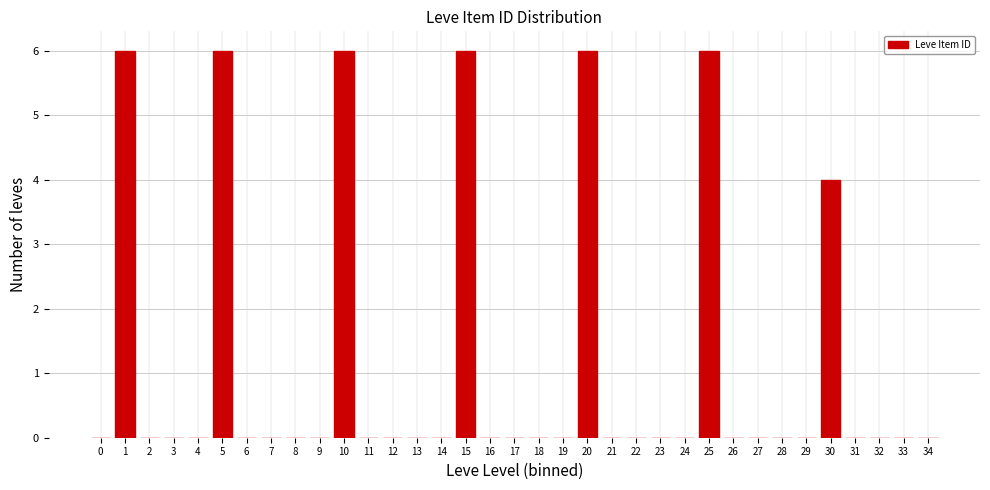

What is the change in value from 4 to 30?

+4